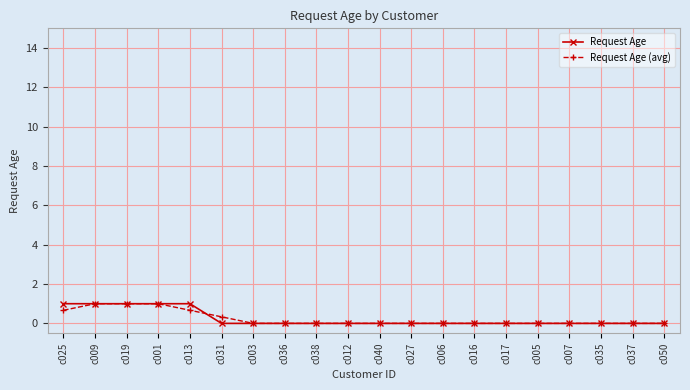

Does the chart have visible grid lines?

Yes